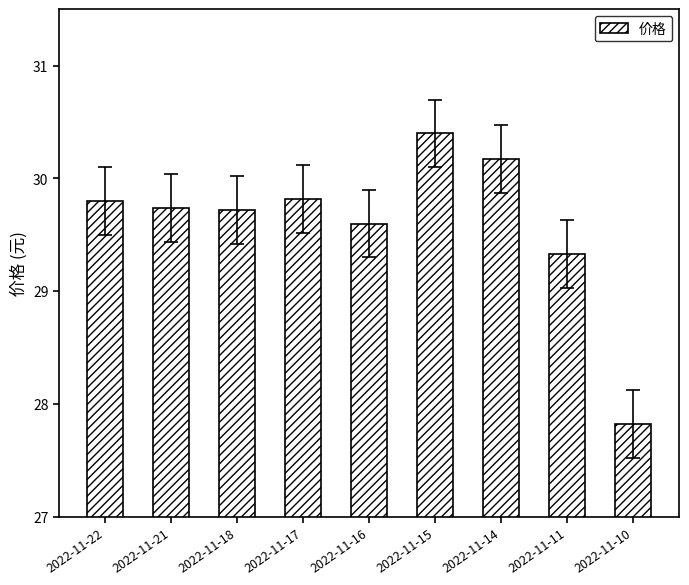

What is the difference between the values at 2022-11-22 and 2022-11-10?

2.0